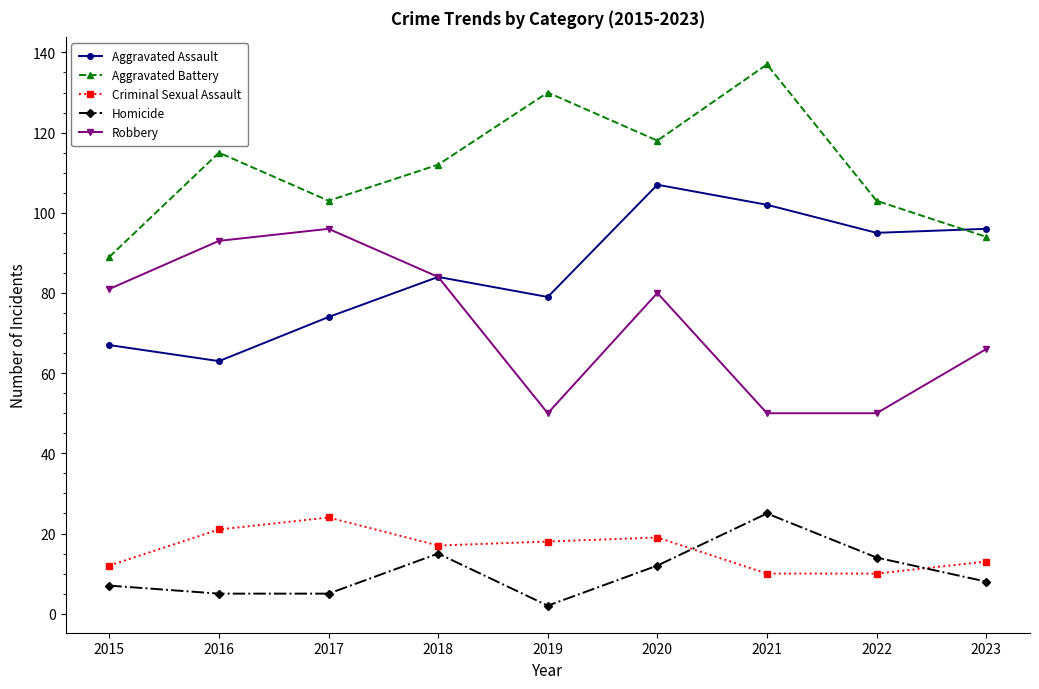

At which label is Homicide closest to 13?

2020